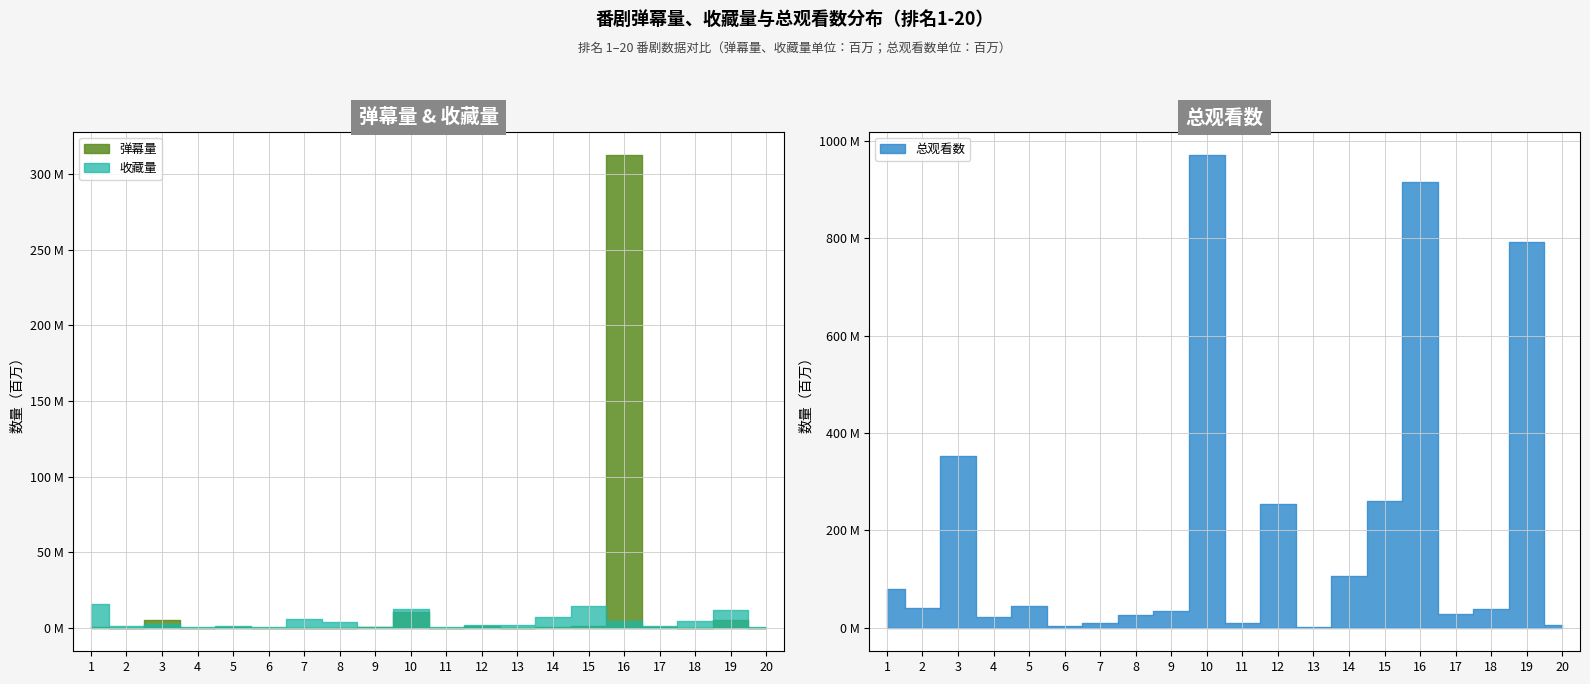

True or false: 总观看数 and 弹幕量 cross at least once.

False